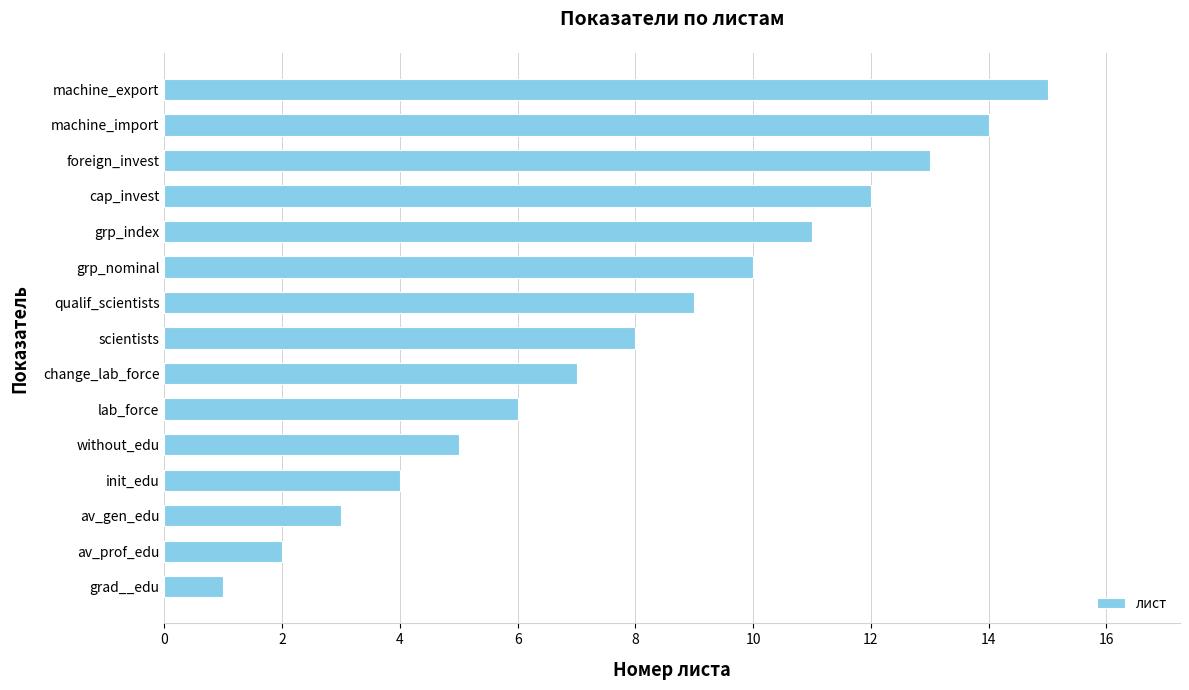

How many bars are there in total?

15